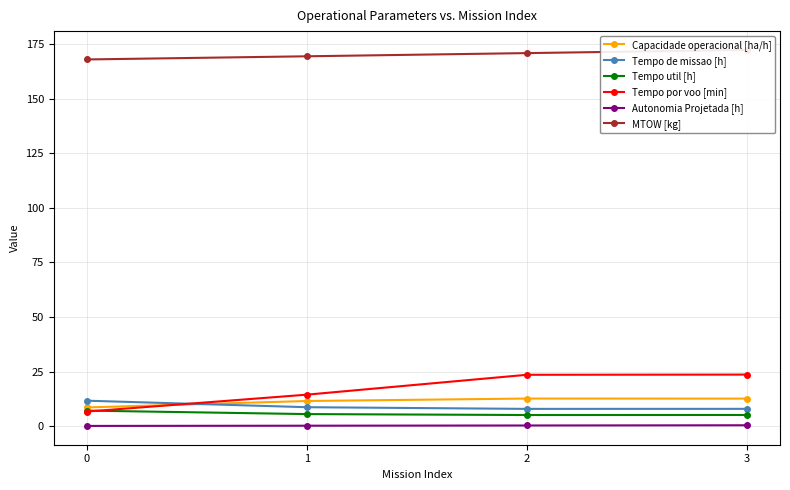

What is the total value across all series at 0?

202.0